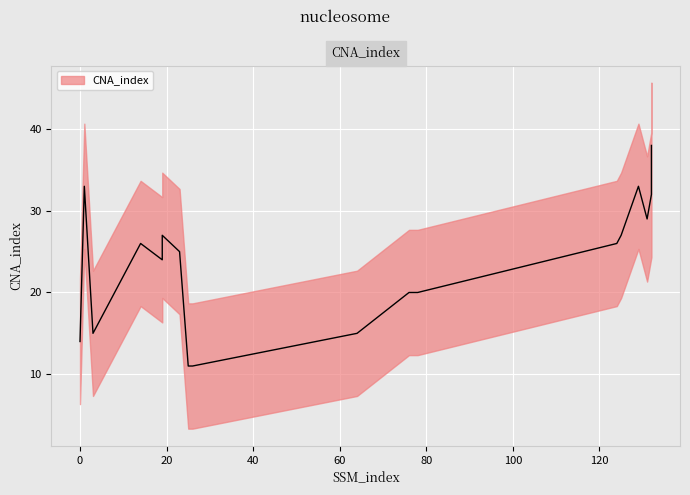

What is the difference between the second highest and second lowest values?

22